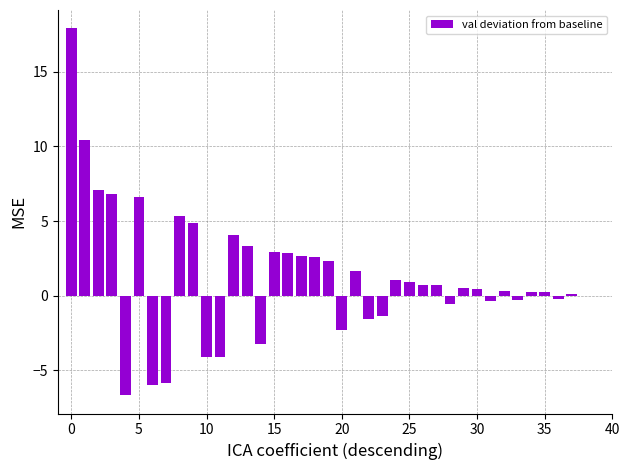

The chart shows a value of 10.6 at 5. True or false?

False